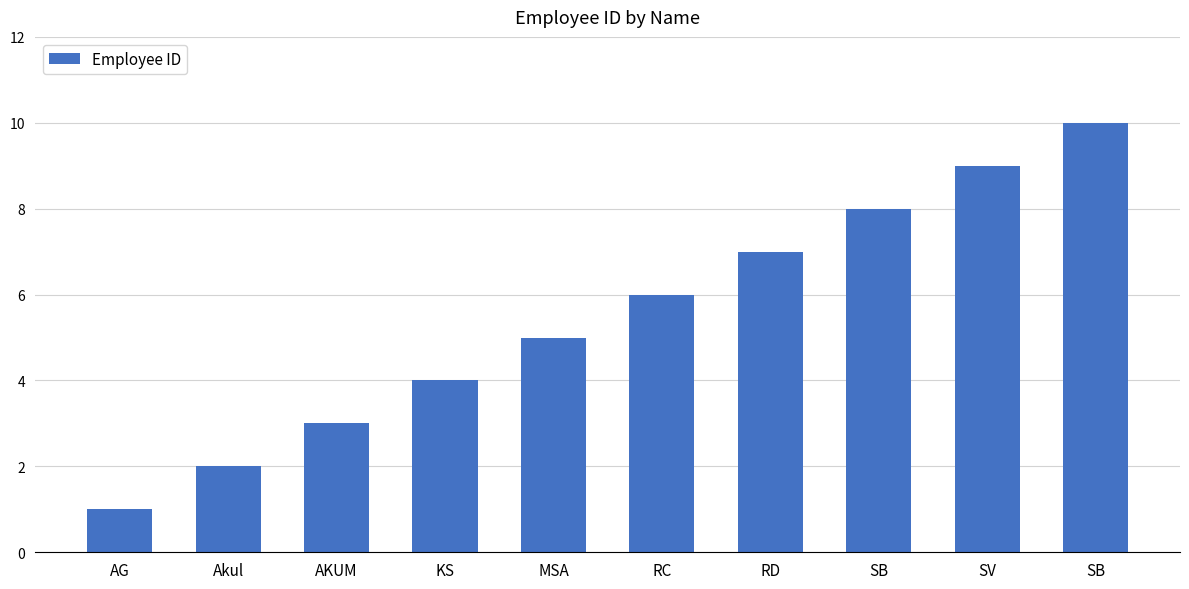

How many data points are less than 6?

5